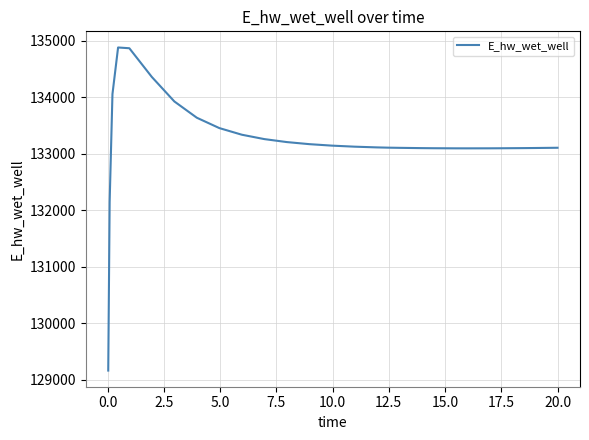

What is the minimum value shown in the chart?

129163.7